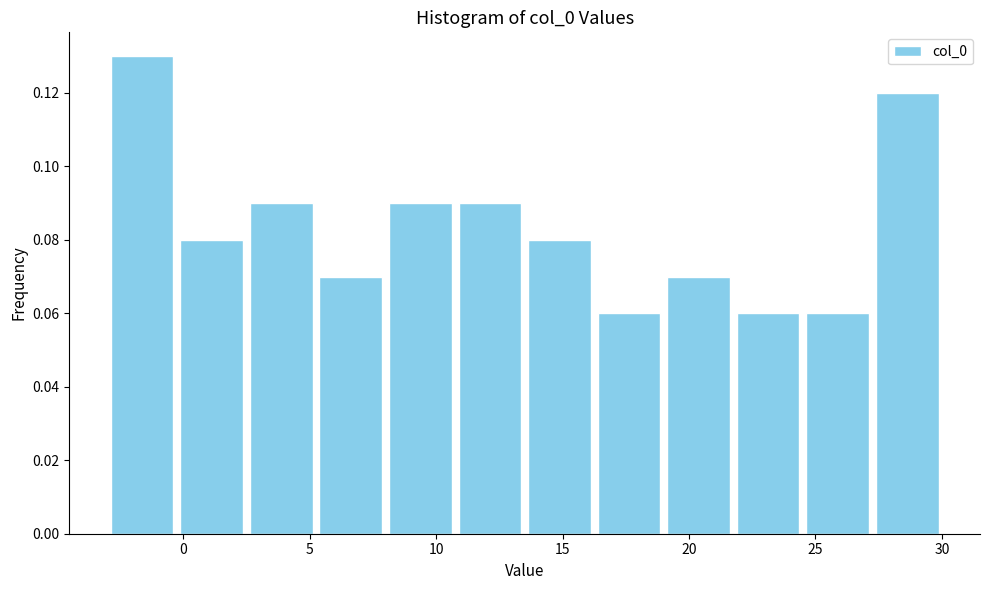

Reading left to right, transcribe this chart: for each bar, give the range it covers on the x-axis and its height. Neither the bar edges nor the heights are printed on the chart, so give them approximately, as read against the axes.

-3.0 to -0.5: 0.13
-0.5 to 2.5: 0.08
2.5 to 5.0: 0.09
5.0 to 8.0: 0.07
8.0 to 10.5: 0.09
10.5 to 13.5: 0.09
13.5 to 16.5: 0.08
16.5 to 19.0: 0.06
19.0 to 22.0: 0.07
22.0 to 24.5: 0.06
24.5 to 27.5: 0.06
27.5 to 30.0: 0.12